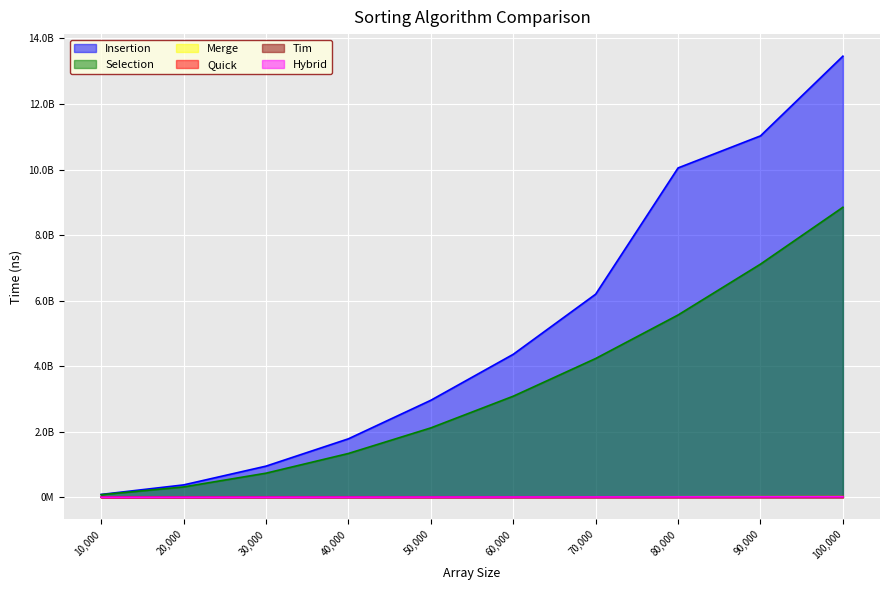

What is the difference between the highest and lowest values at 40000?

1778956432